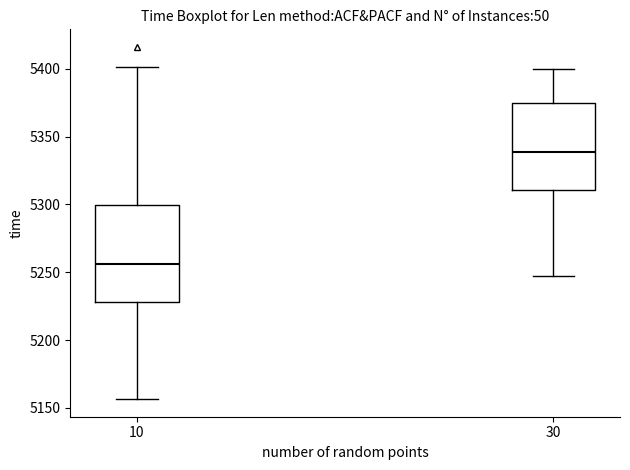

Which box has the lowest median line?

10